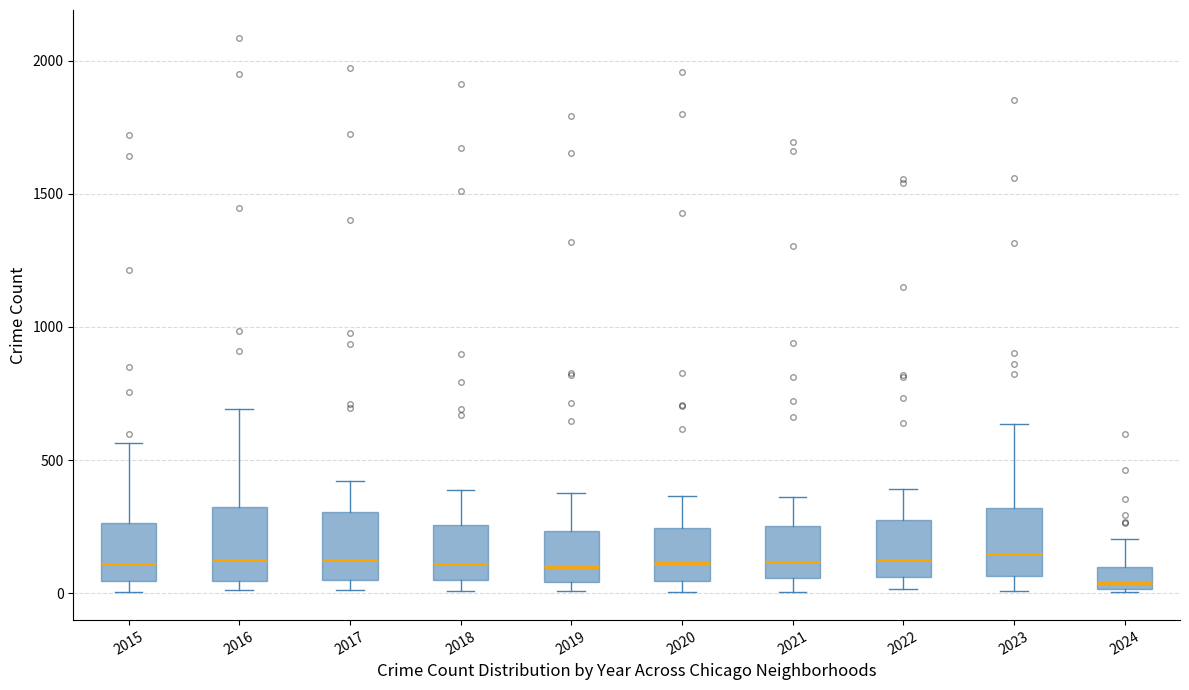

Reading left to right, transcribe this box plot: for each box, give where its median line is, the range the box spans, and where its two whiskers end, as read against the y-axis. The values are not printed on the chart, so give them approximately, as read against the axis.

2015: median 100, box 50 to 250, whiskers 0 to 550
2016: median 150, box 50 to 300, whiskers 0 to 700
2017: median 100, box 50 to 300, whiskers 0 to 400
2018: median 100, box 50 to 250, whiskers 0 to 400
2019: median 100, box 50 to 250, whiskers 0 to 400
2020: median 100, box 50 to 250, whiskers 0 to 350
2021: median 100, box 50 to 250, whiskers 0 to 350
2022: median 100, box 50 to 250, whiskers 0 to 400
2023: median 150, box 50 to 300, whiskers 0 to 650
2024: median 50, box 0 to 100, whiskers 0 to 200